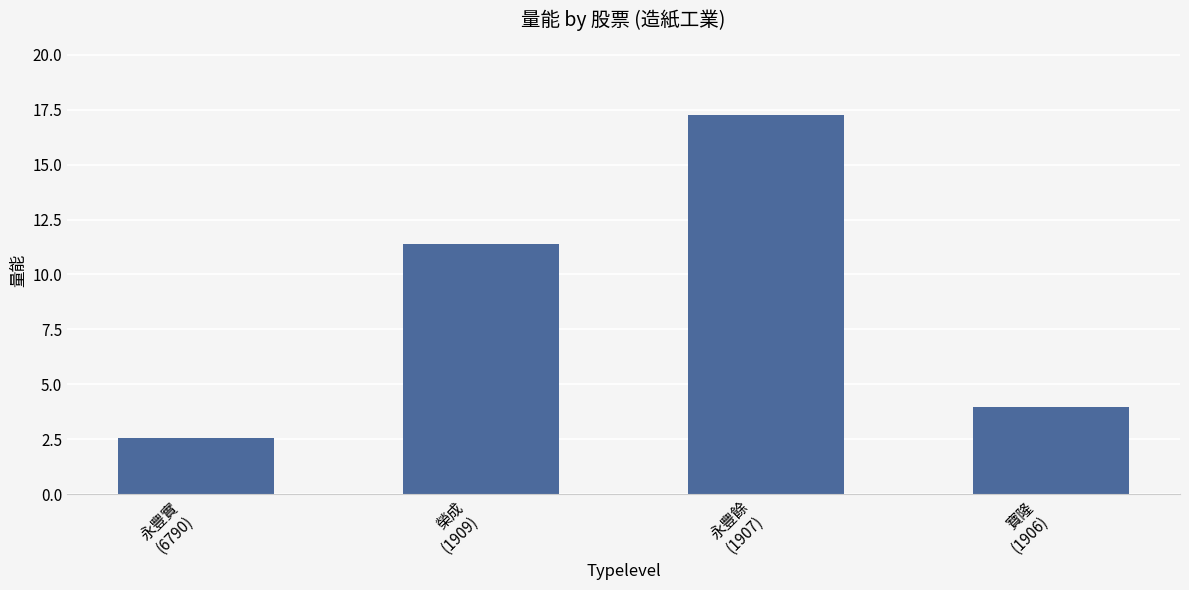

What is the difference between the second highest and minimum values?

8.8